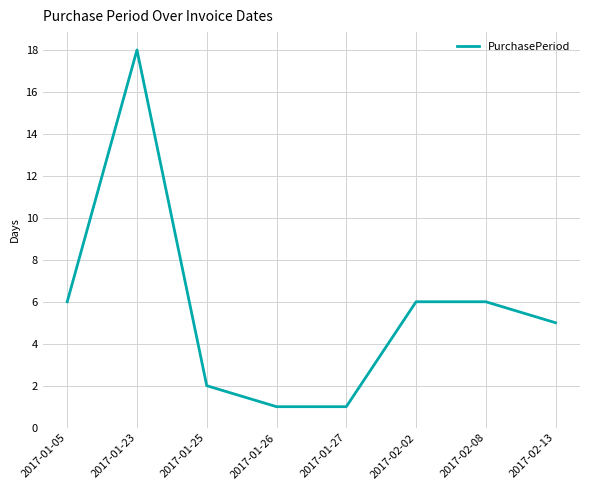

What is the difference between the second highest and second lowest values?

5